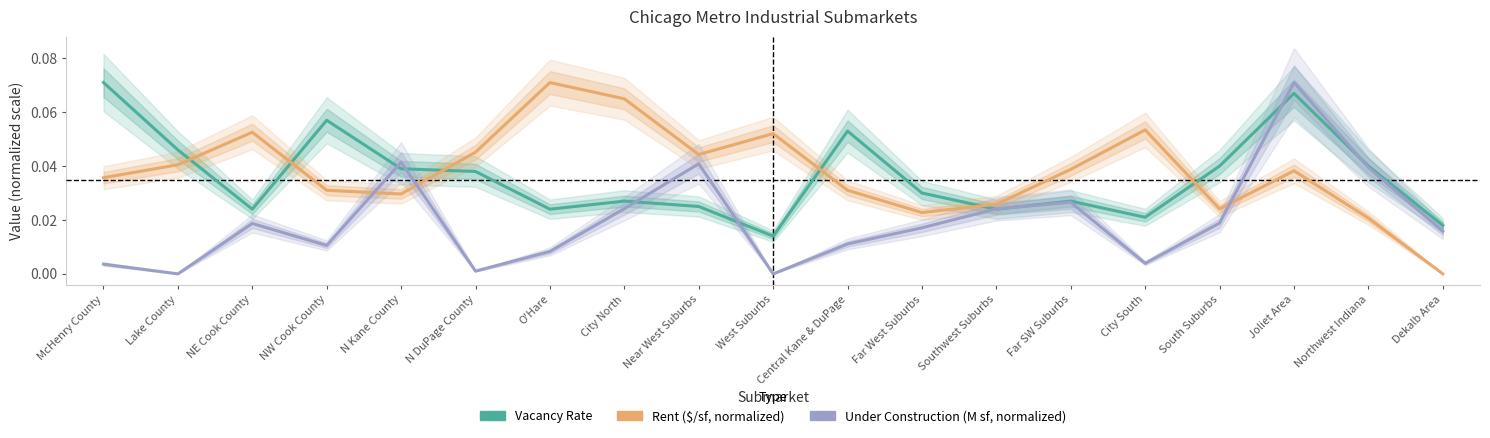

True or false: Under Construction (M sf, normalized) has more than 2 interior local peaks.

True